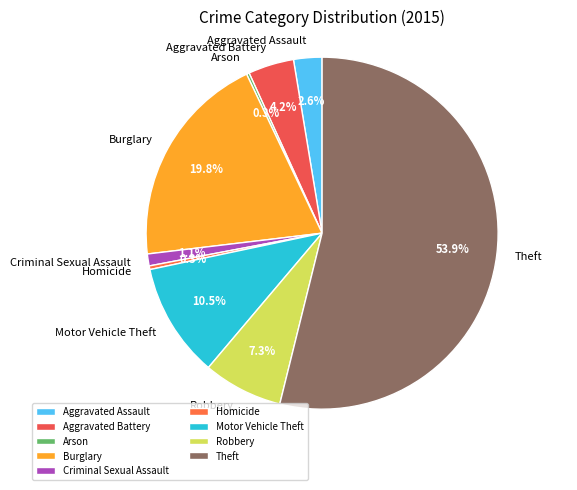

Which has a higher value, Aggravated Battery or Criminal Sexual Assault?

Aggravated Battery